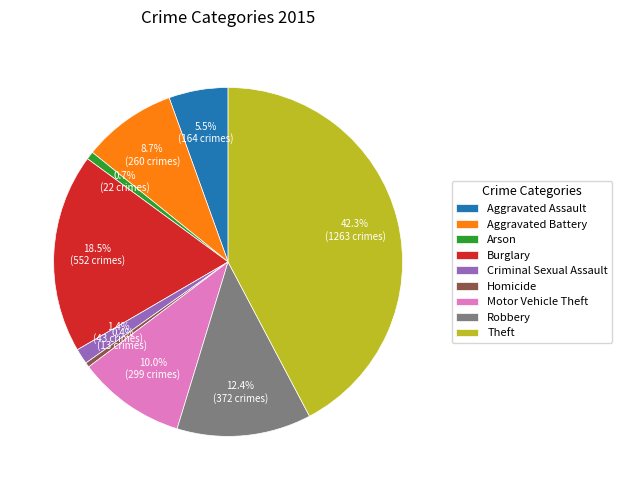

Between Criminal Sexual Assault and Arson, which is larger?

Criminal Sexual Assault